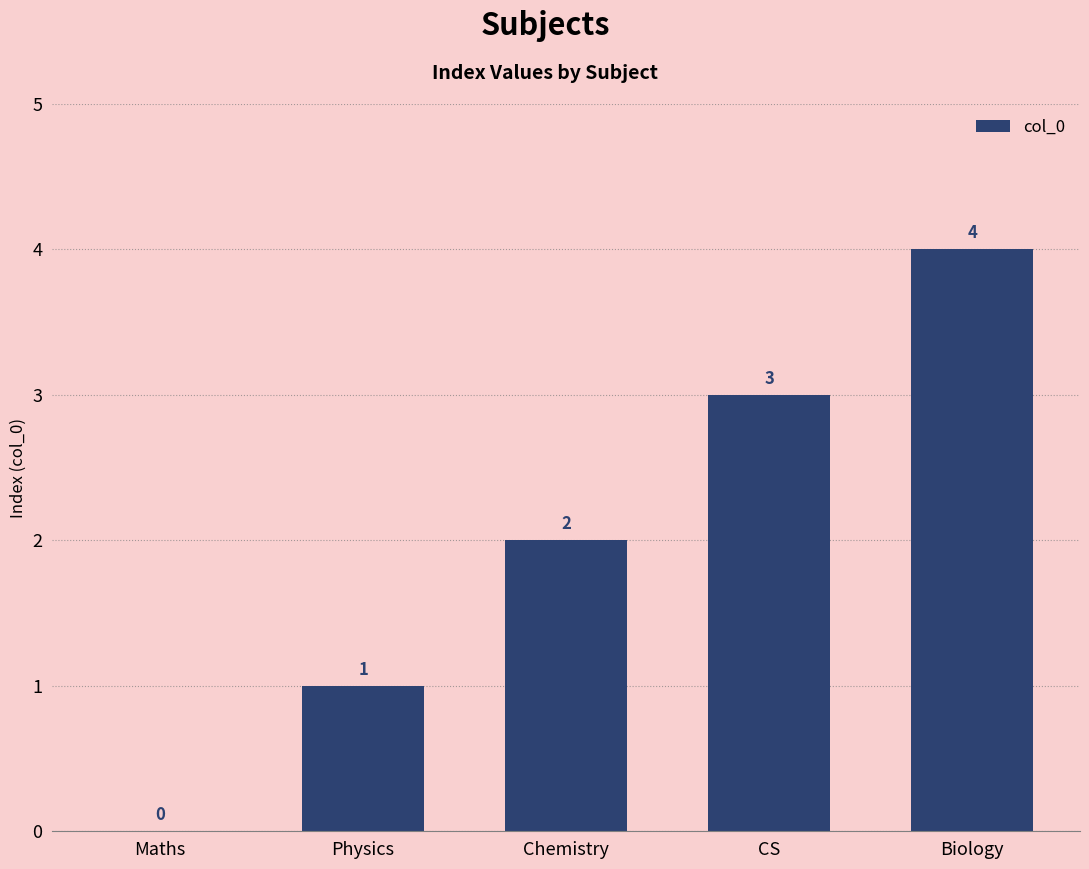

What is the difference between the values at Chemistry and Maths?

2